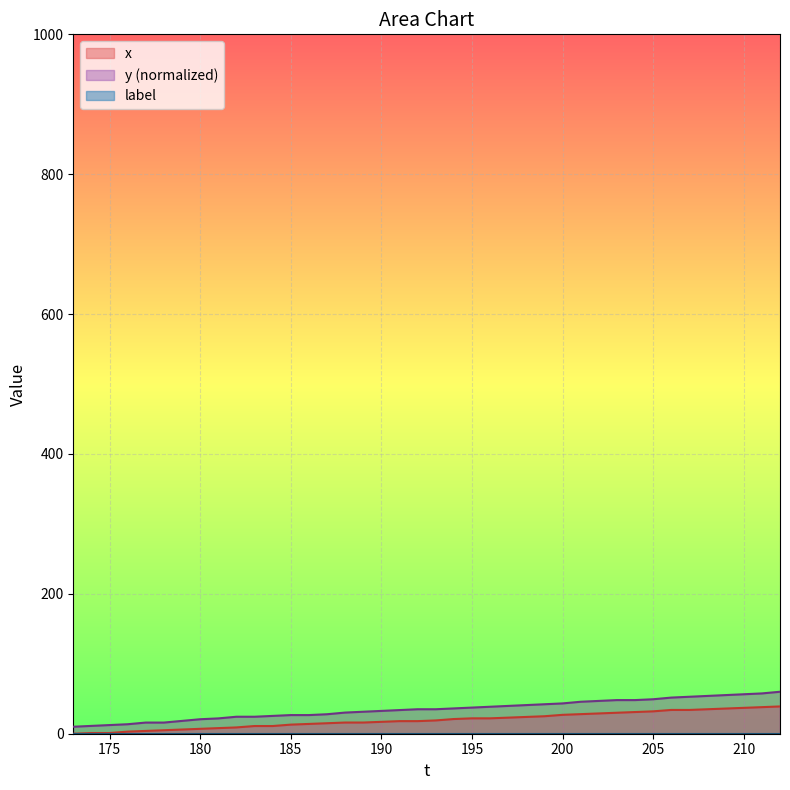

Which series has the largest total across all categories?

y (normalized)